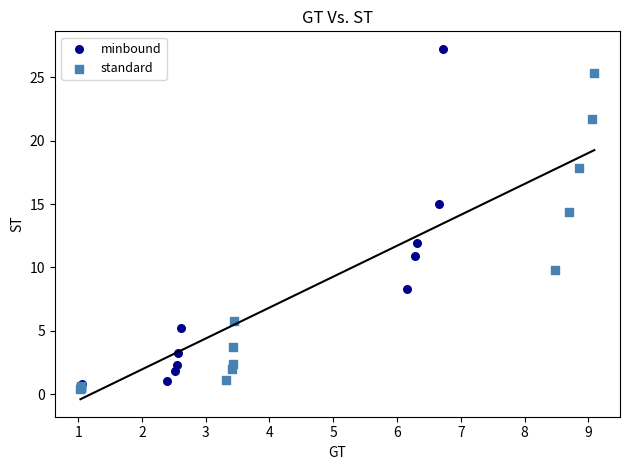

Which series has the widest spread of Y values?

minbound